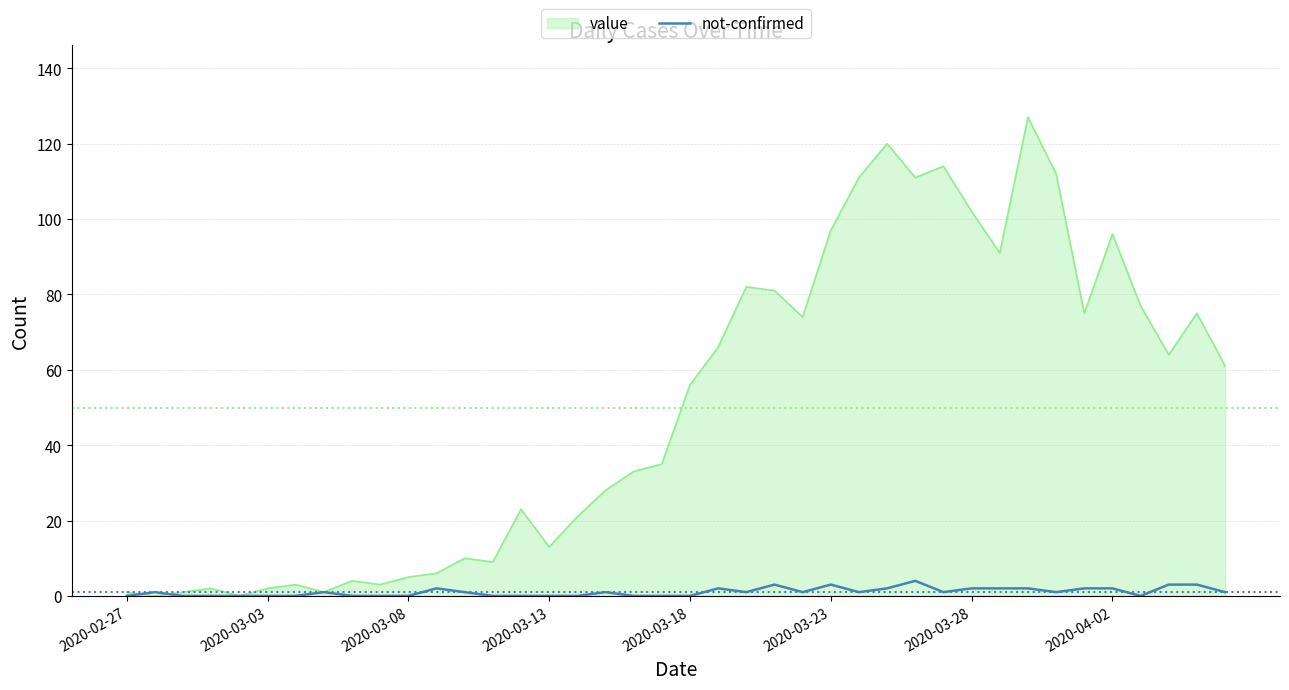

Which series has the widest spread of values?

value